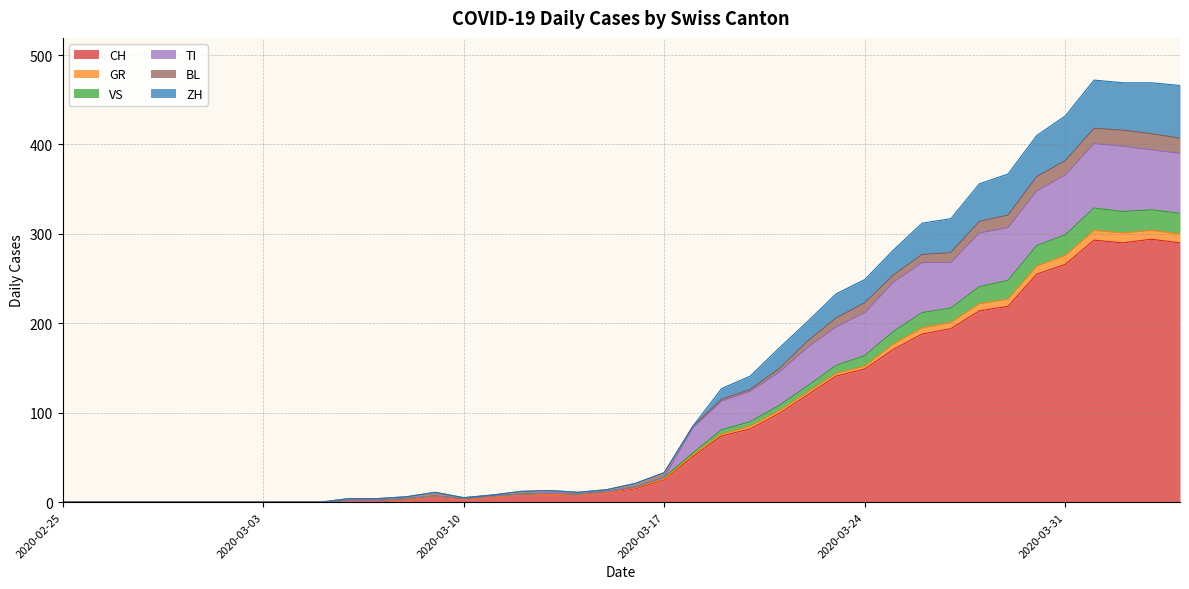

Rank the categories by CH value from highest to lowest.

2020-04-03, 2020-04-01, 2020-04-02, 2020-04-04, 2020-03-31, 2020-03-30, 2020-03-29, 2020-03-28, 2020-03-27, 2020-03-26, 2020-03-25, 2020-03-24, 2020-03-23, 2020-03-22, 2020-03-21, 2020-03-20, 2020-03-19, 2020-03-18, 2020-03-17, 2020-03-16, 2020-03-15, 2020-03-13, 2020-03-12, 2020-03-14, 2020-03-09, 2020-03-11, 2020-03-08, 2020-03-10, 2020-03-06, 2020-03-07, 2020-02-25, 2020-02-26, 2020-02-27, 2020-02-28, 2020-02-29, 2020-03-01, 2020-03-02, 2020-03-03, 2020-03-04, 2020-03-05